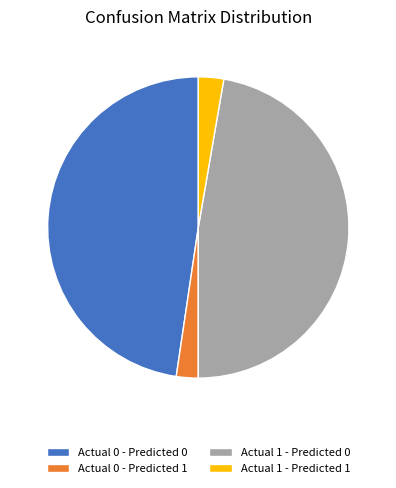

What is the ratio of the value at Actual 0 - Predicted 0 to the value at Actual 1 - Predicted 0?

1.0